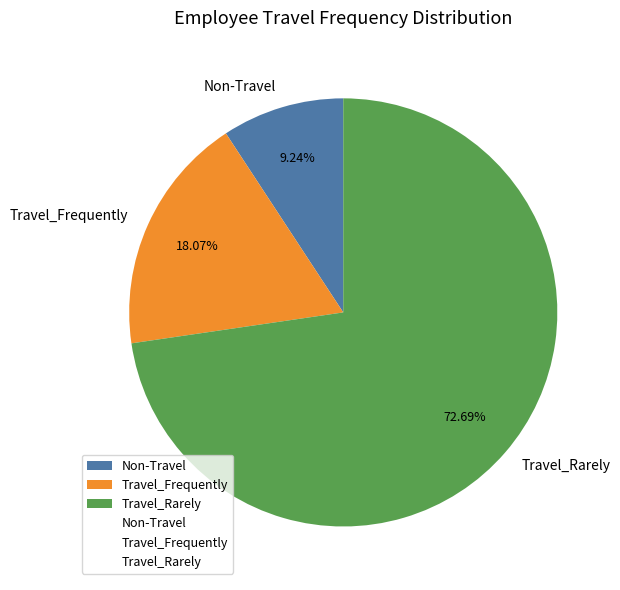

What is the total percentage of Non-Travel and Travel_Frequently?

27.3%